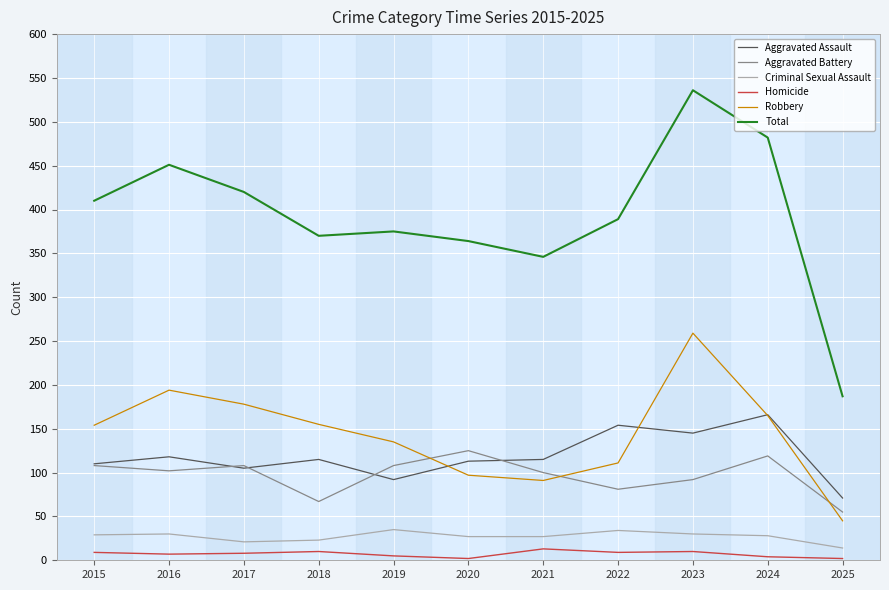

True or false: Robbery and Total intersect in this chart.

False